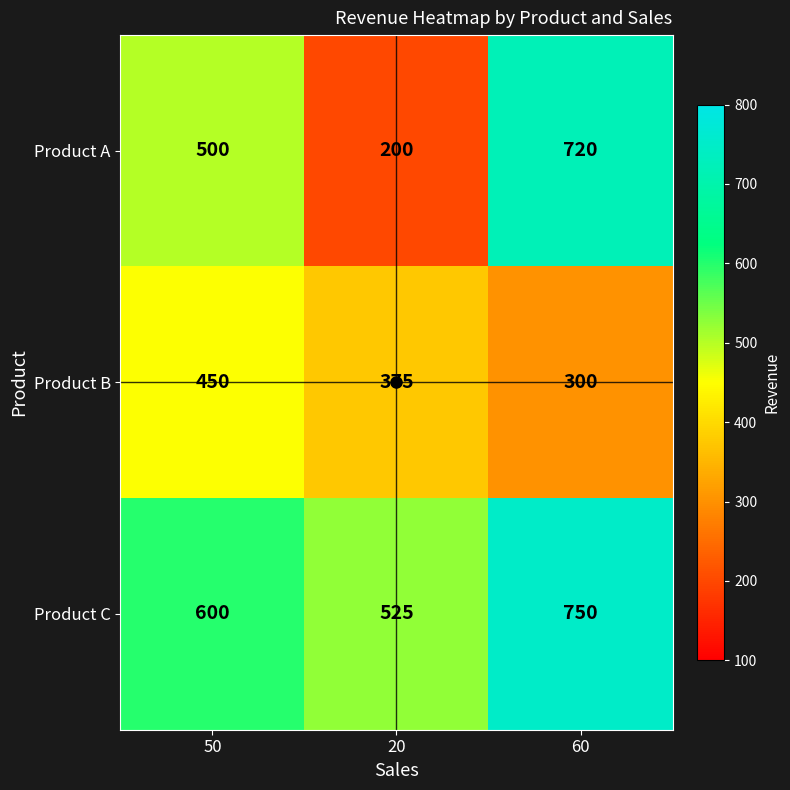

How many distinct data groups are displayed?

3